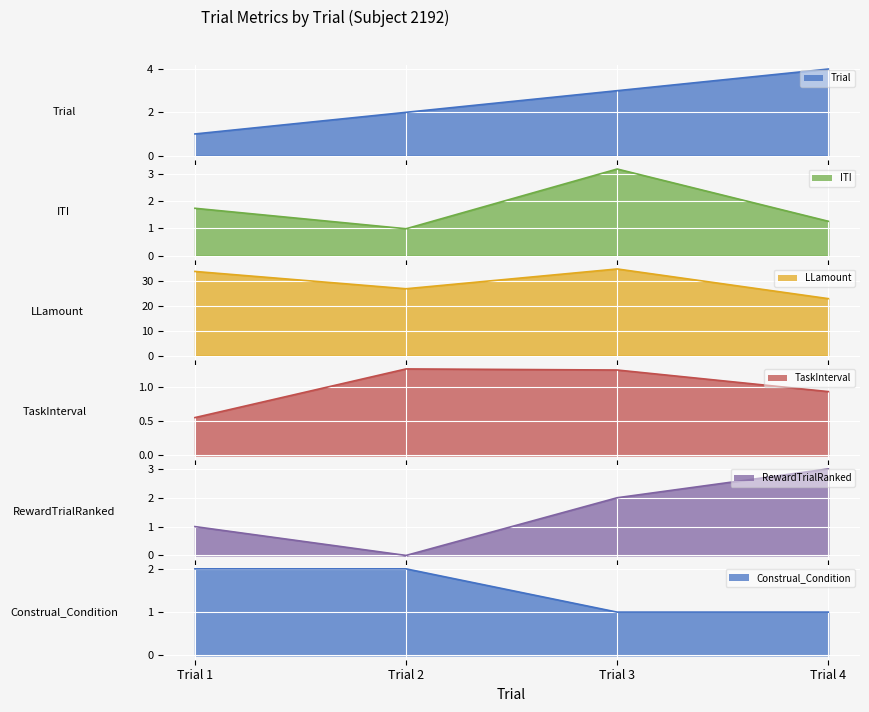

Rank the series at Trial 2 from highest to lowest value.

LLamount, Trial, Construal_Condition, TaskInterval, ITI, RewardTrialRanked